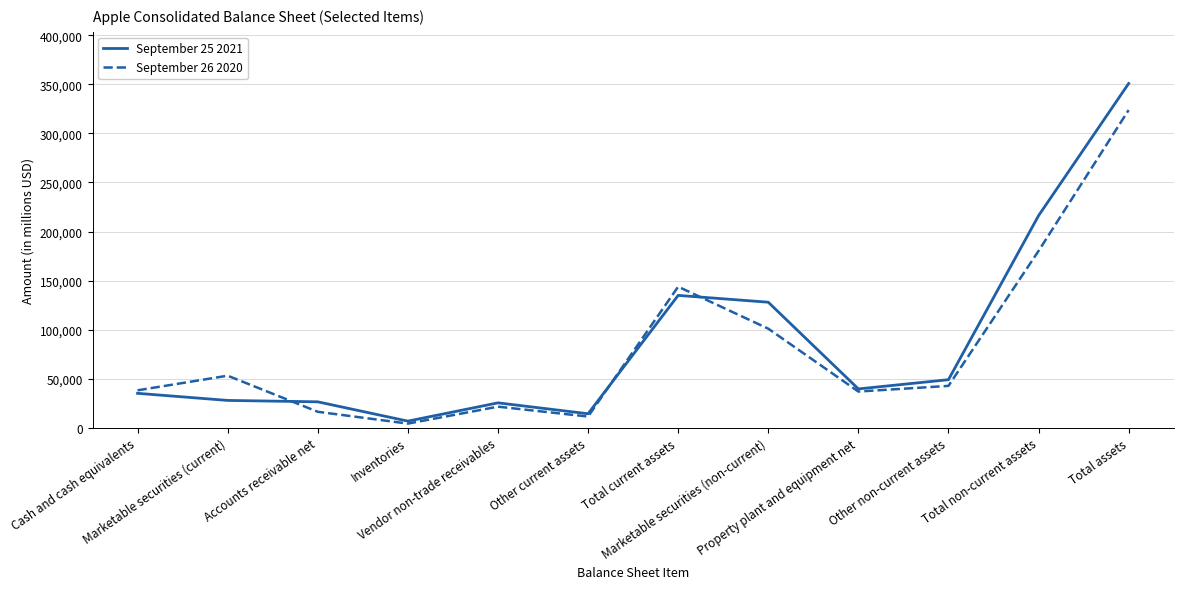

What is the minimum value shown in the chart?

4061